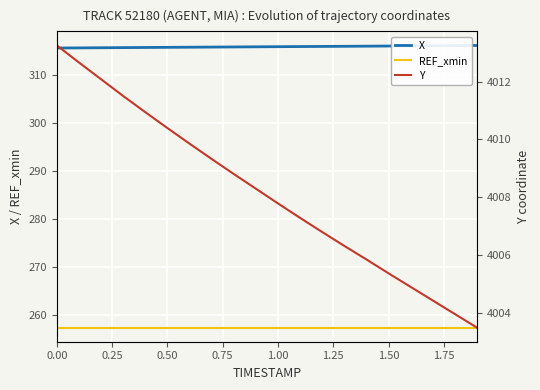

How many lines are shown in the chart?

3